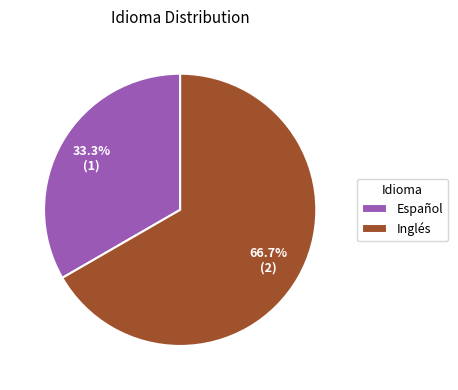

Do Español and Inglés together represent more than half of the pie?

Yes